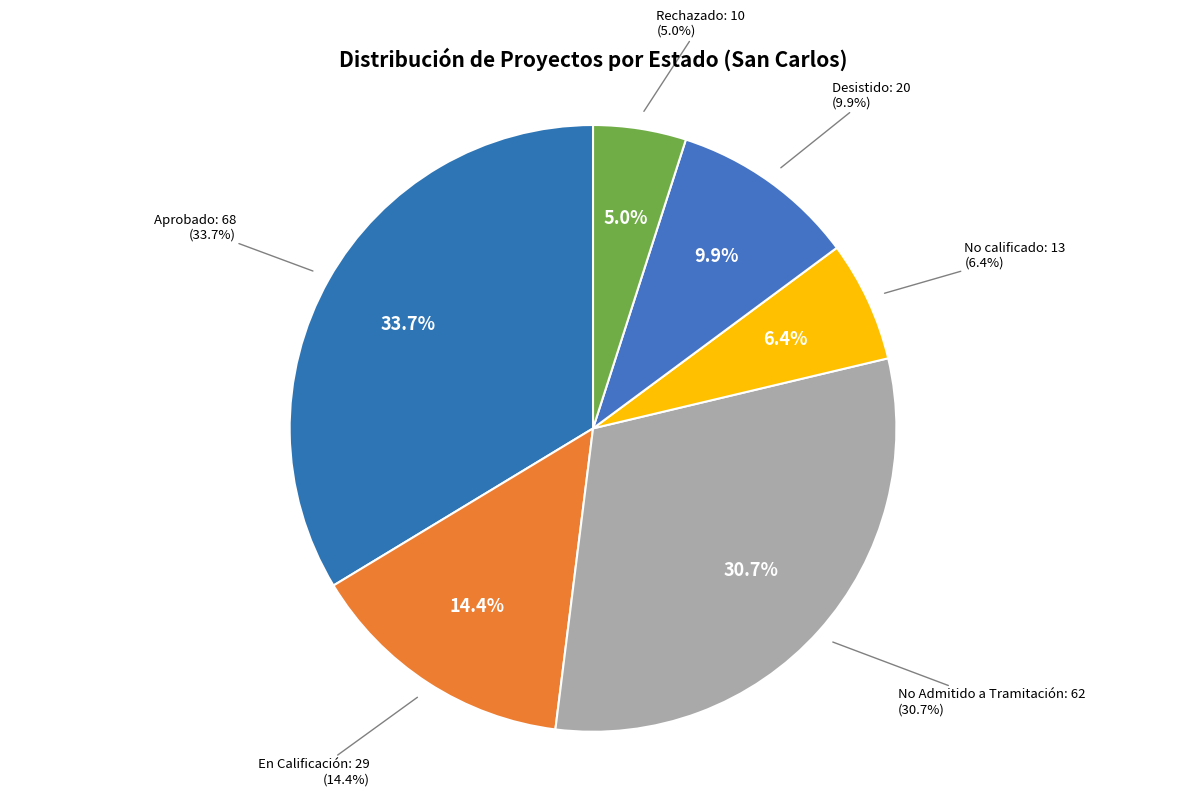

Is Rechazado the majority of the pie?

No